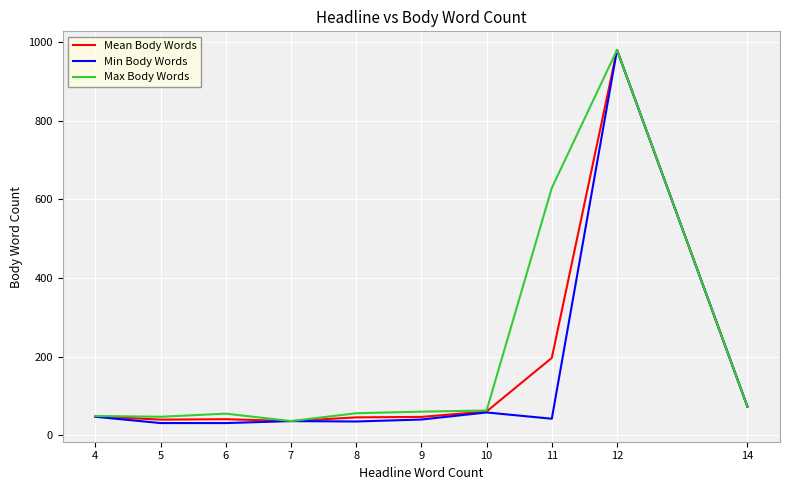

What is the maximum value shown in the chart?

980.0